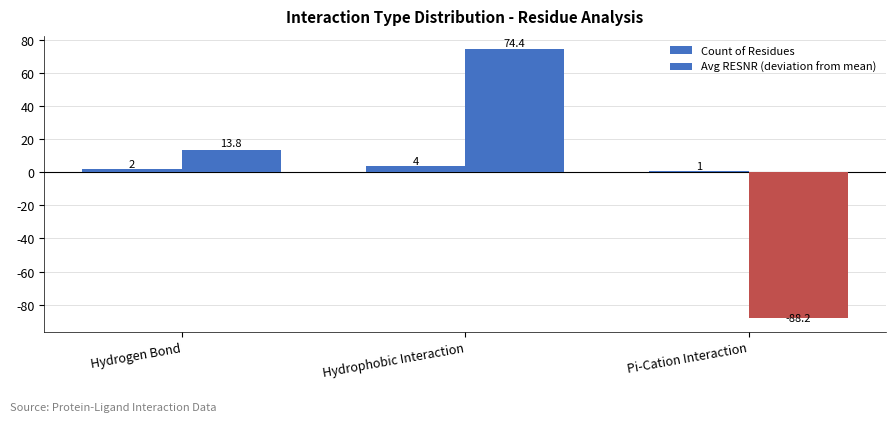

How many categories are shown in the chart?

3